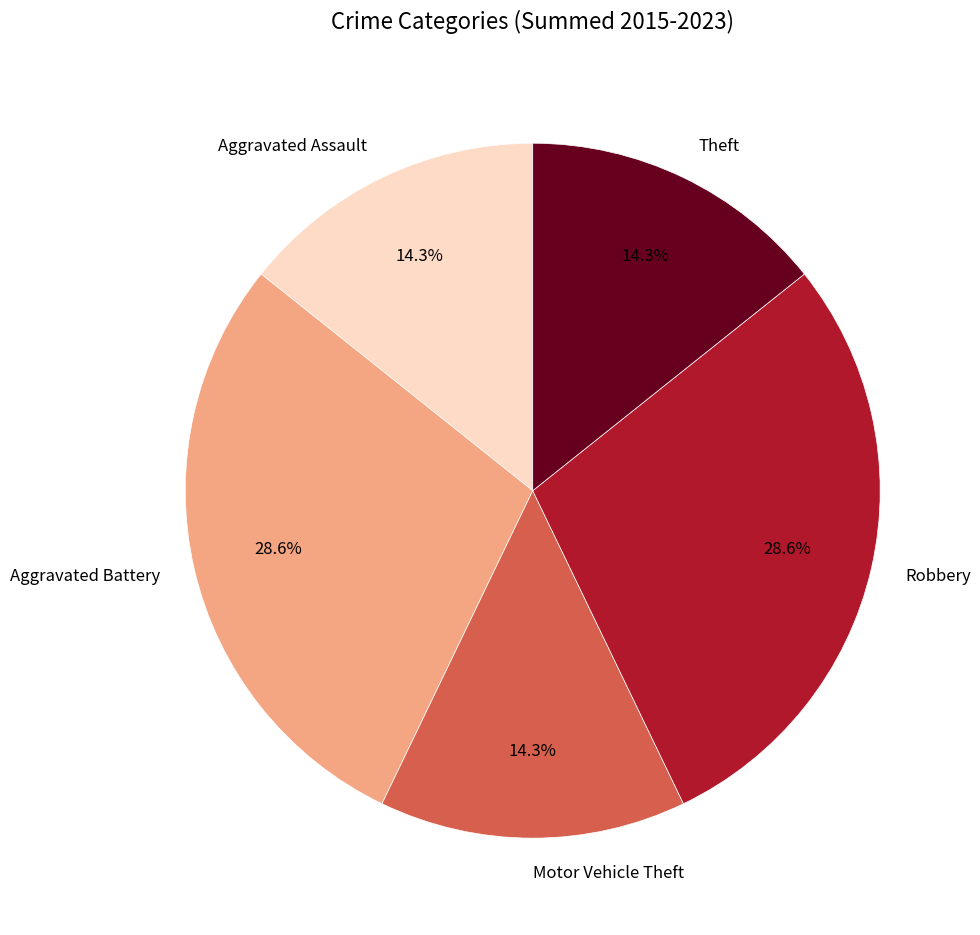

Does any single category account for the majority?

No